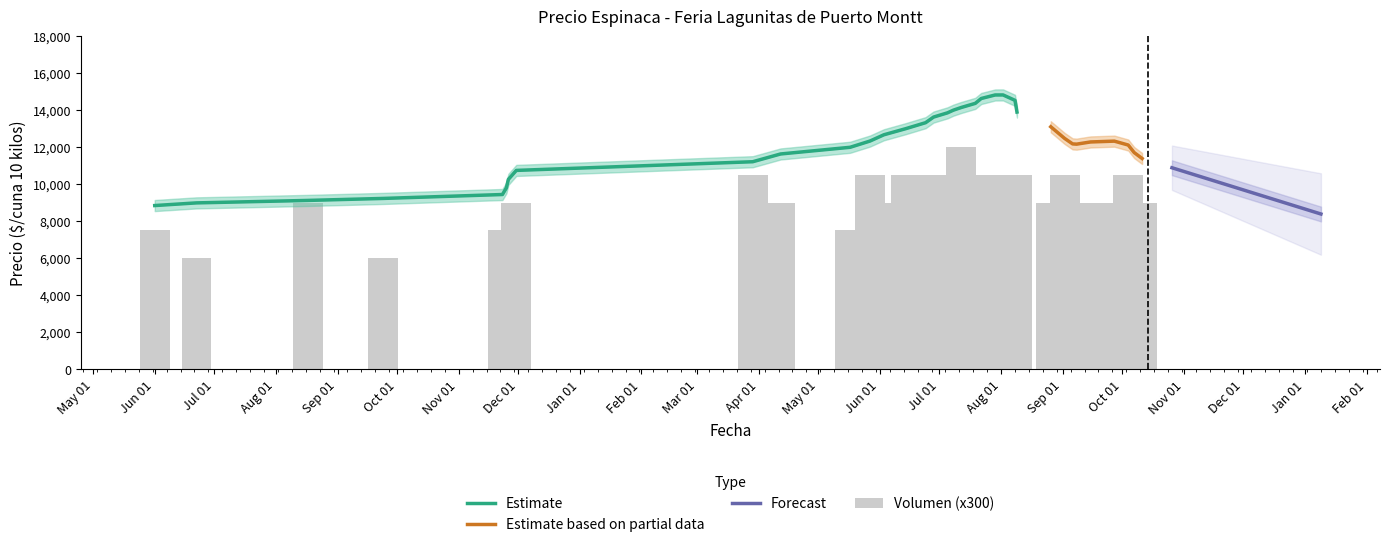

At which category is the sum across all series the highest?

2022-07-22